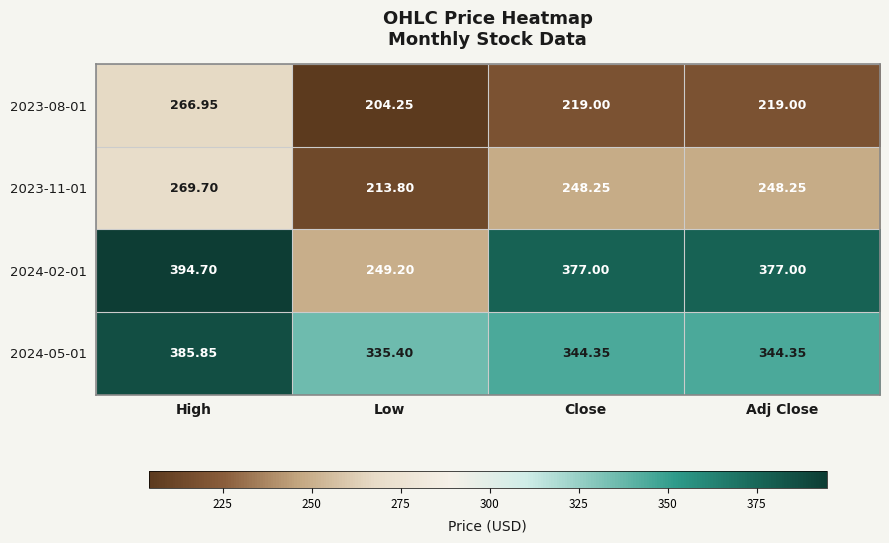

What is the total value across all series at High?

1317.2